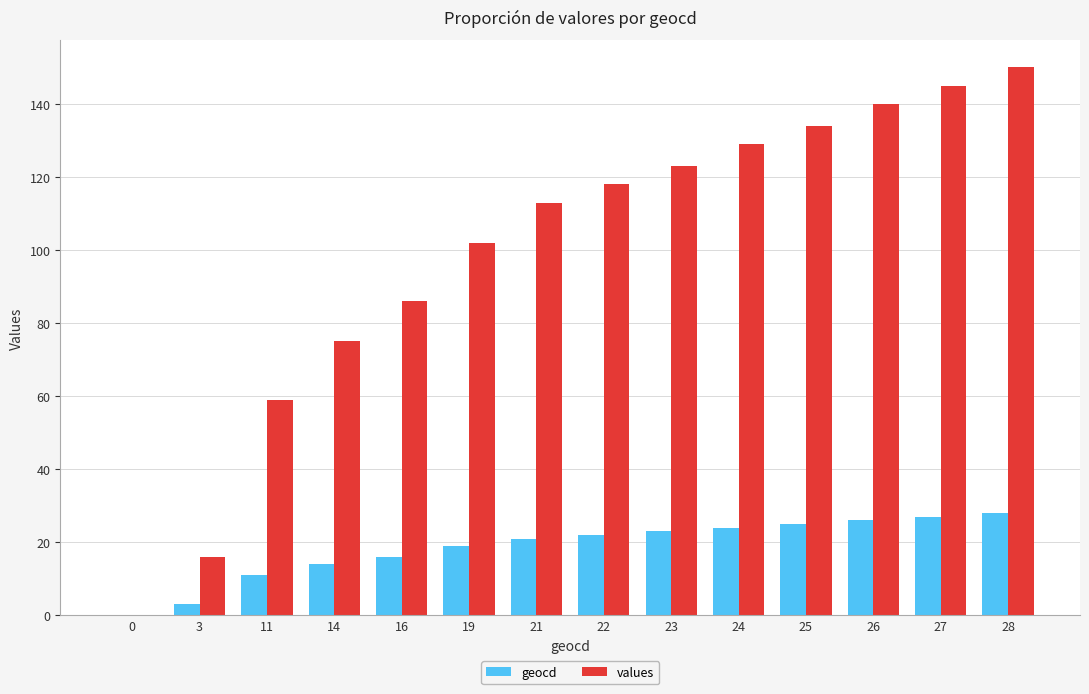

What is the maximum value shown in the chart?

150